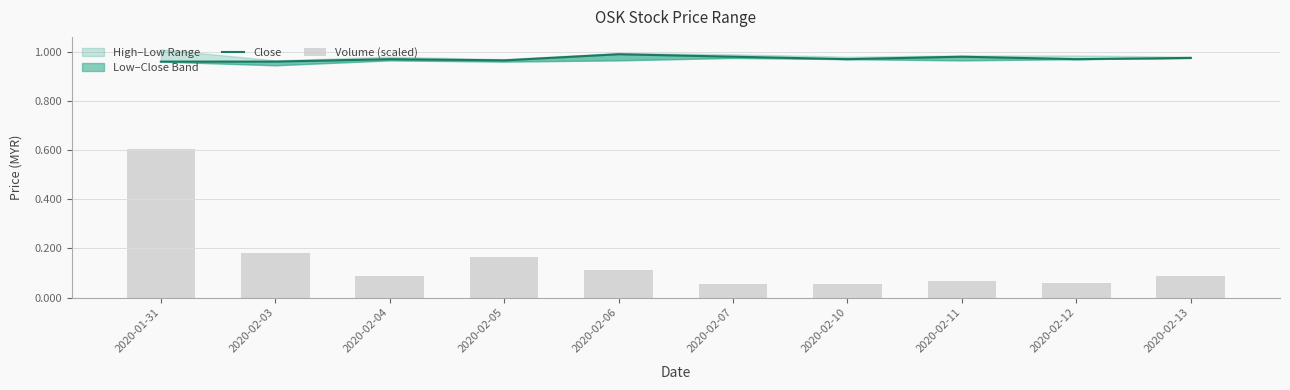

Which label corresponds to the largest value in the chart?

2020-02-06